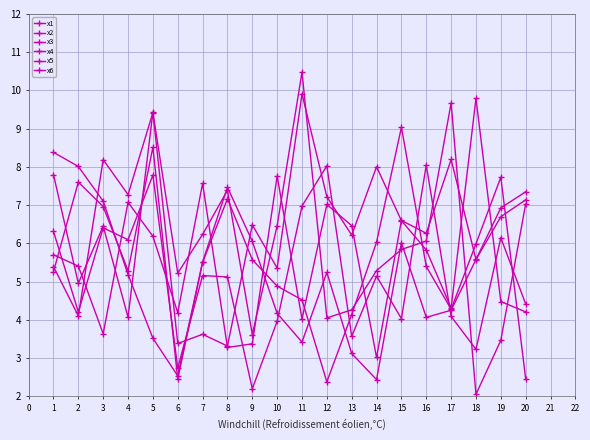

How many lines are shown in the chart?

6